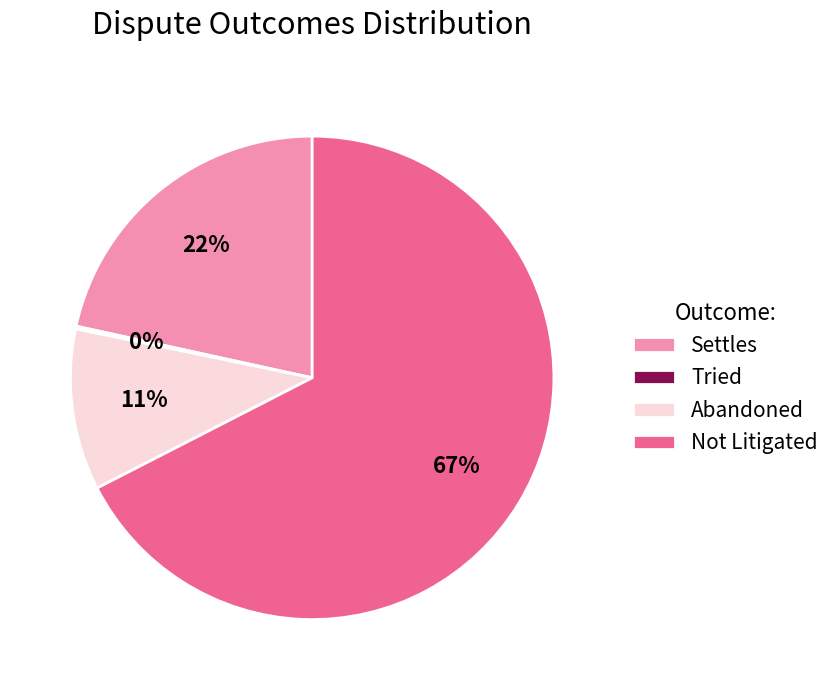

To the nearest percent, what is the difference between the largest and smallest slice percentages?

67%